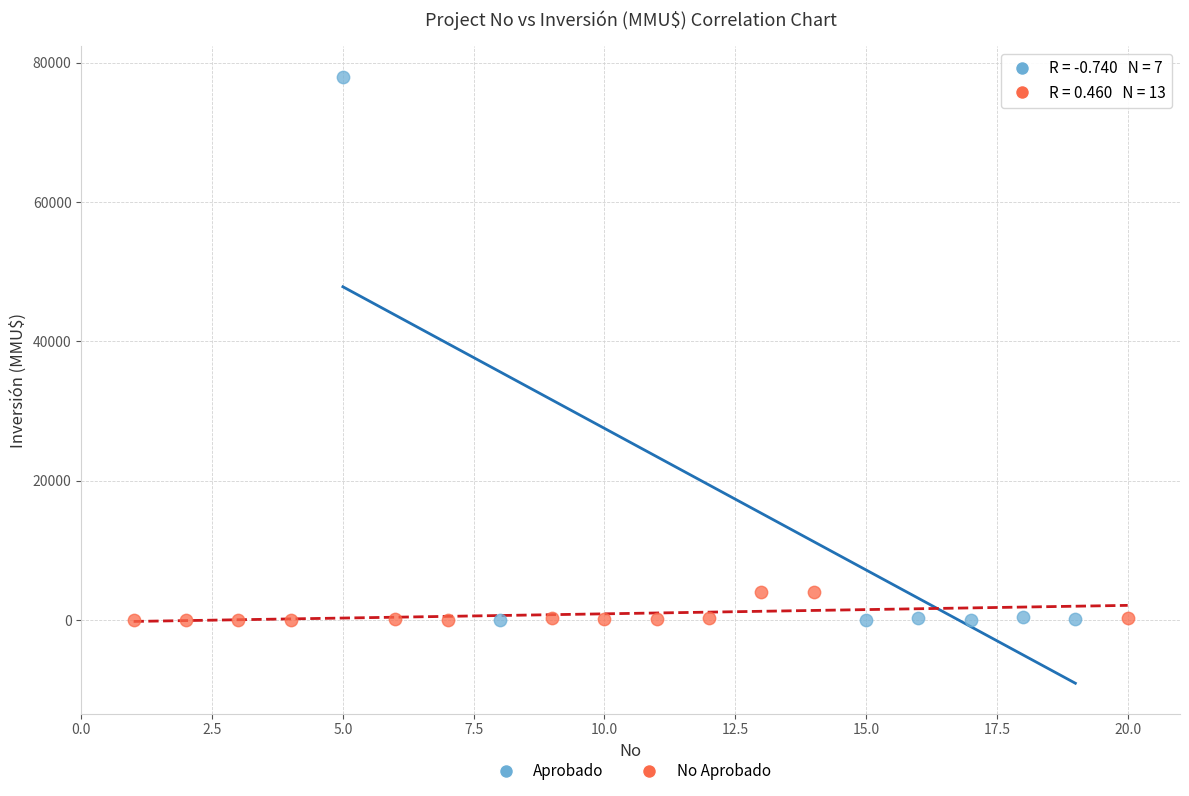

Which series reaches the maximum Y coordinate?

Aprobado